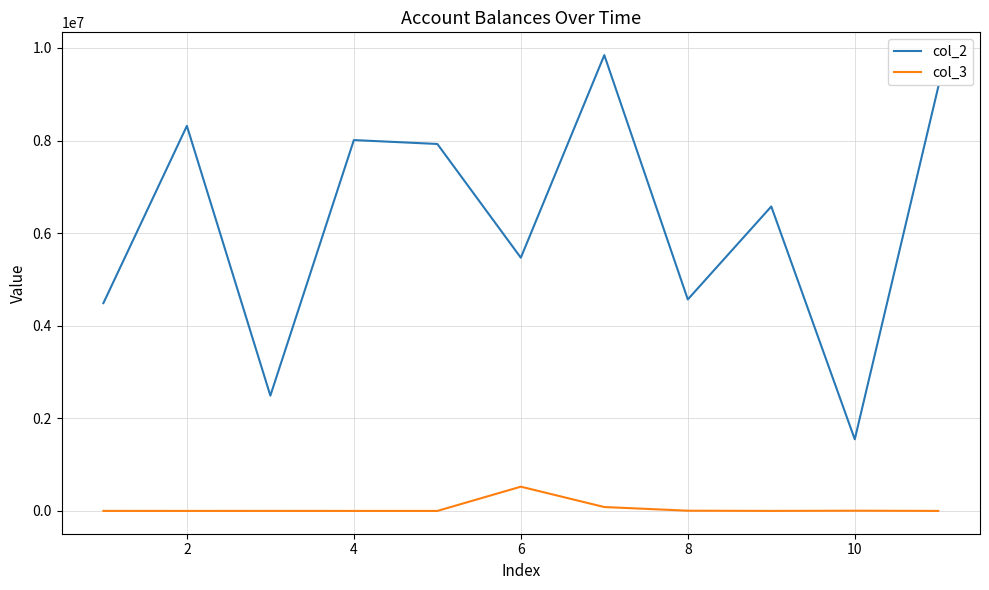

Rank the series by their maximum value, from lowest to highest.

col_3, col_2